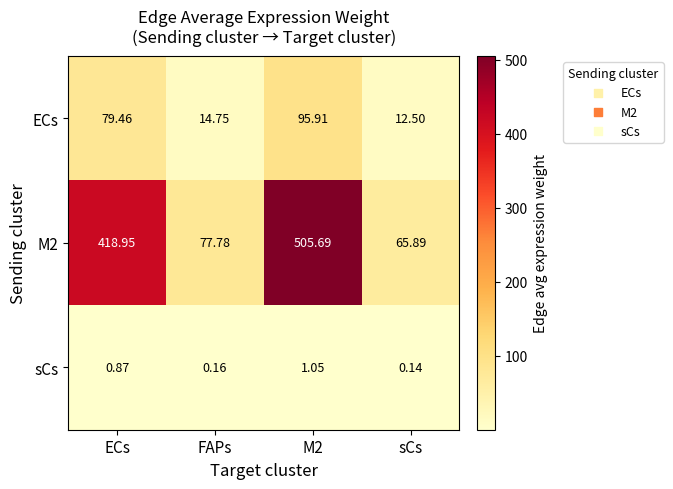

Where is sCs nearest to the value 0?

sCs